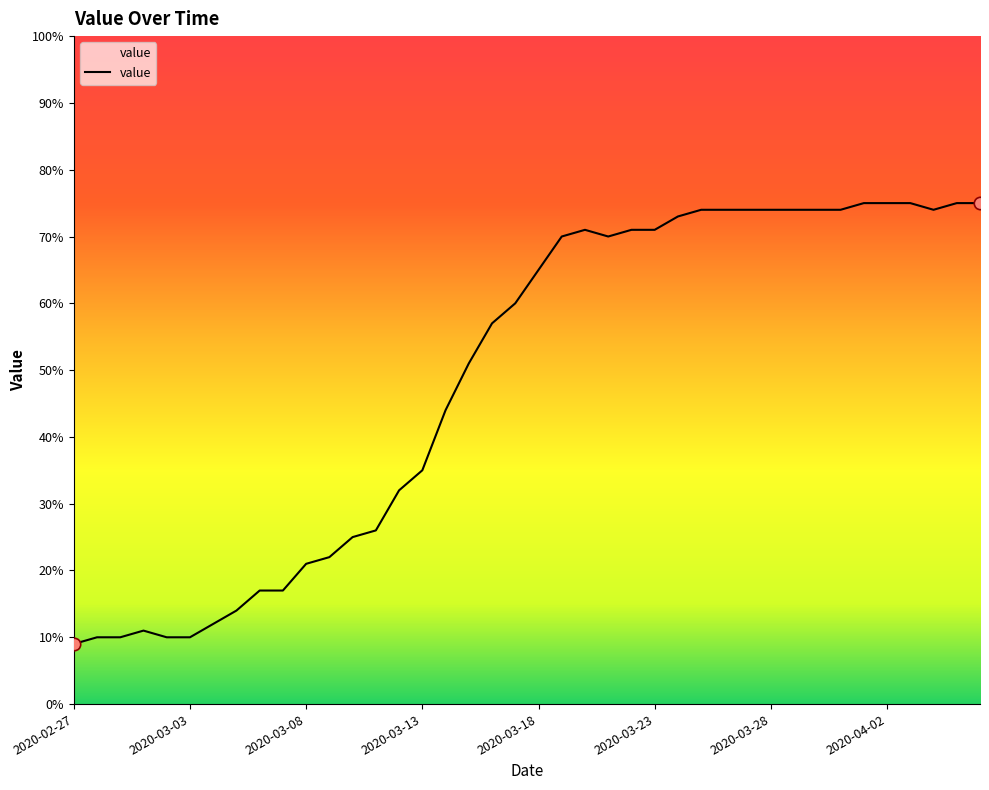

What is the maximum value shown in the chart?

75